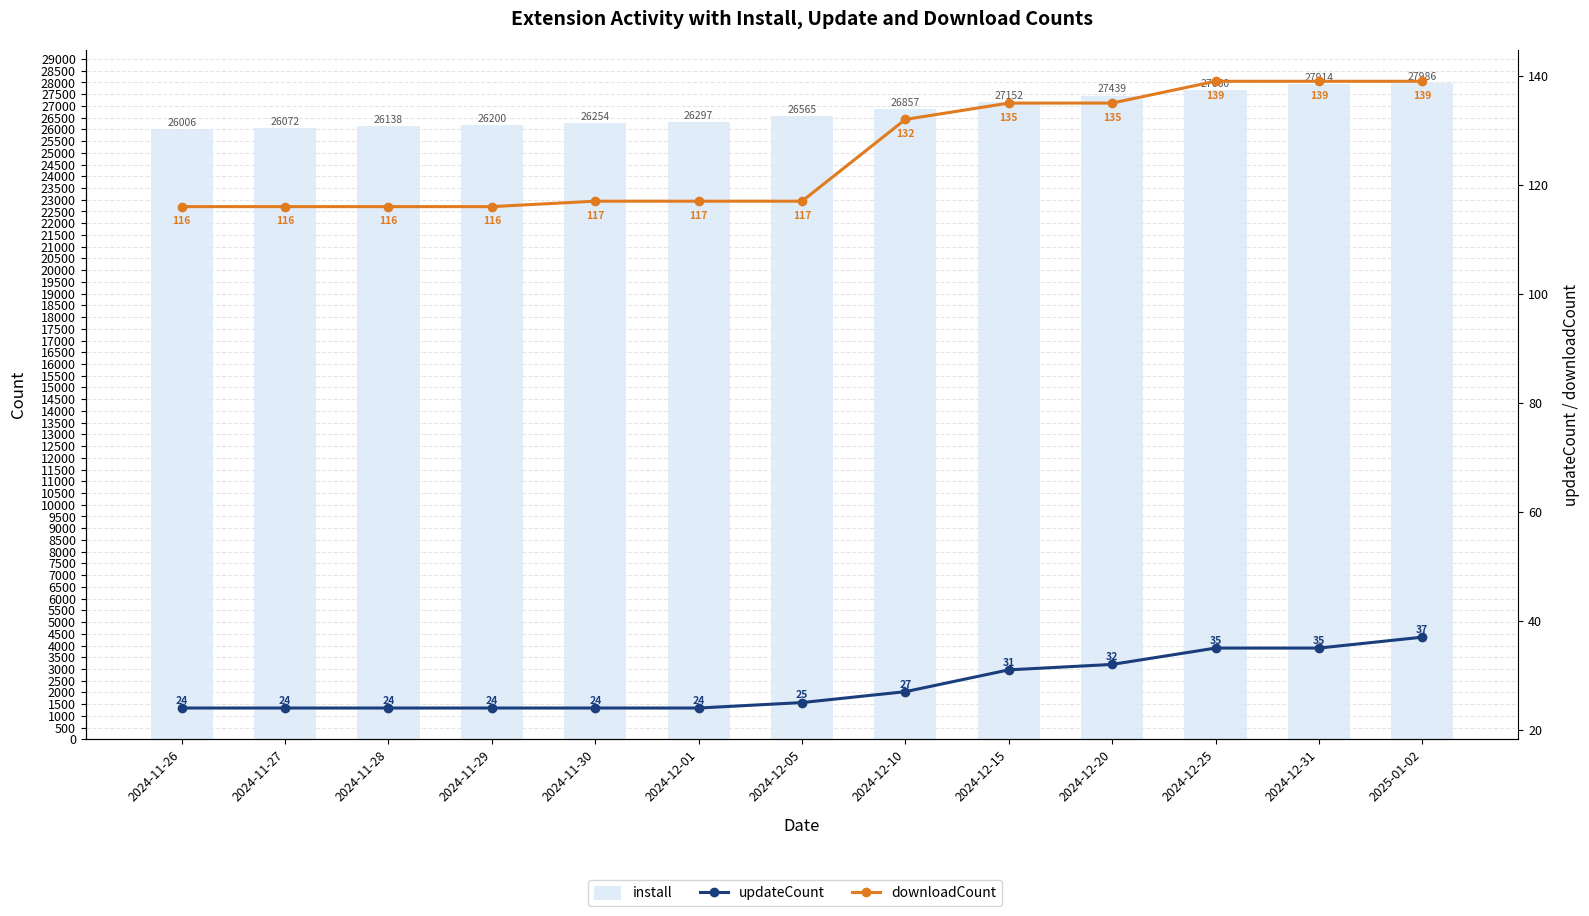

At which label is updateCount closest to 30?

2024-12-15